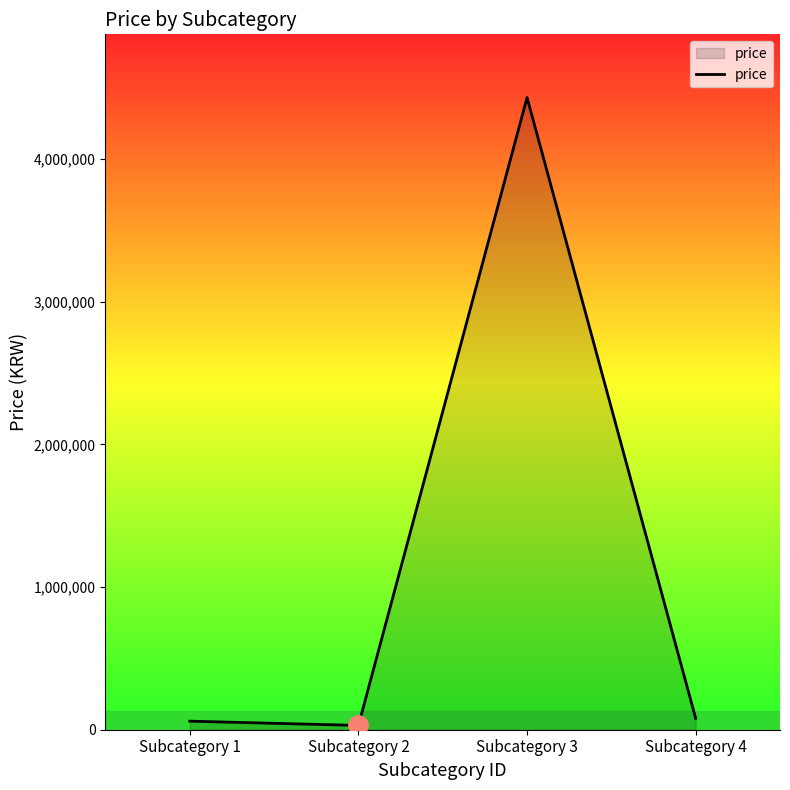

What is the smallest value displayed?

30000